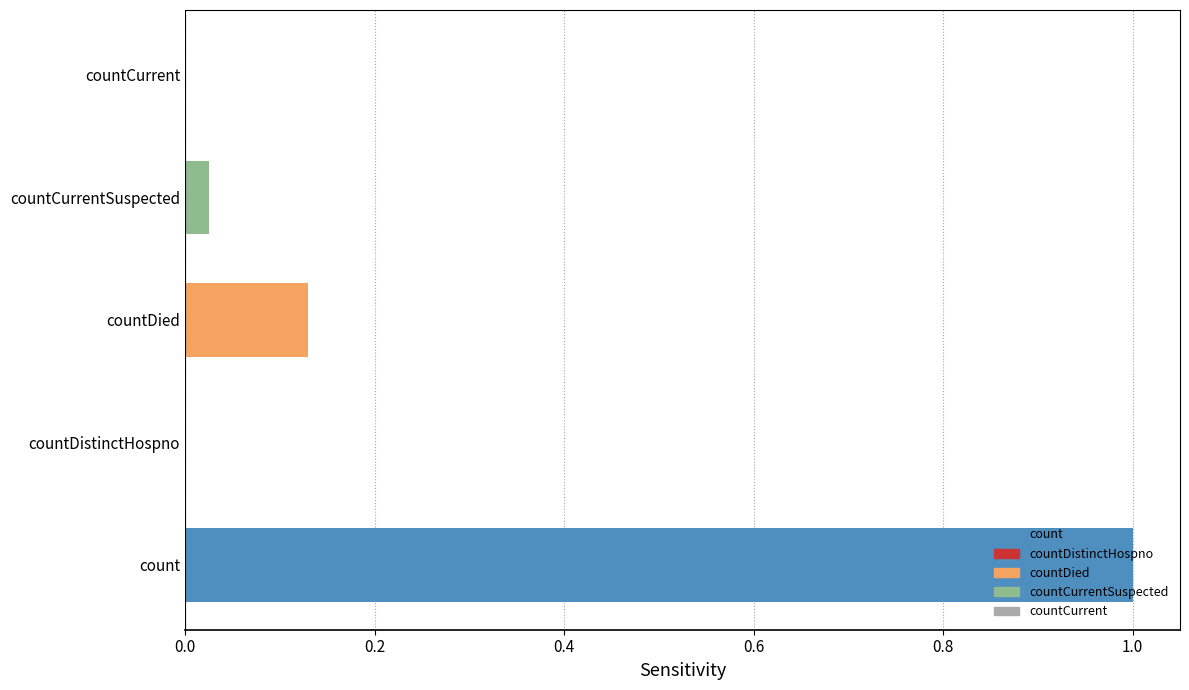

At which category does the chart reach its peak across all series?

count